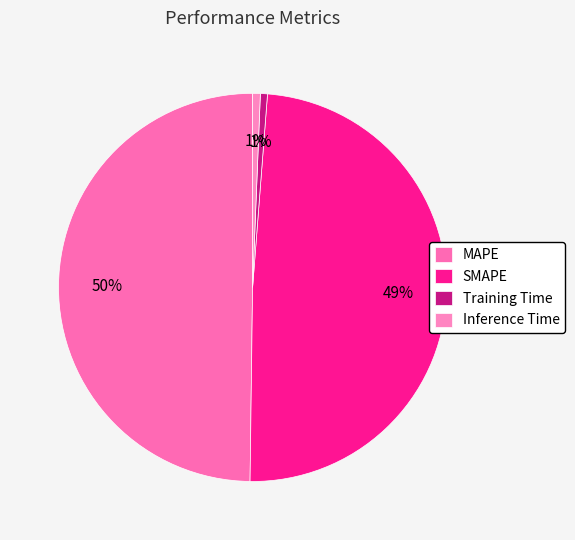

Is it true that MAPE is 50% of the pie?

True